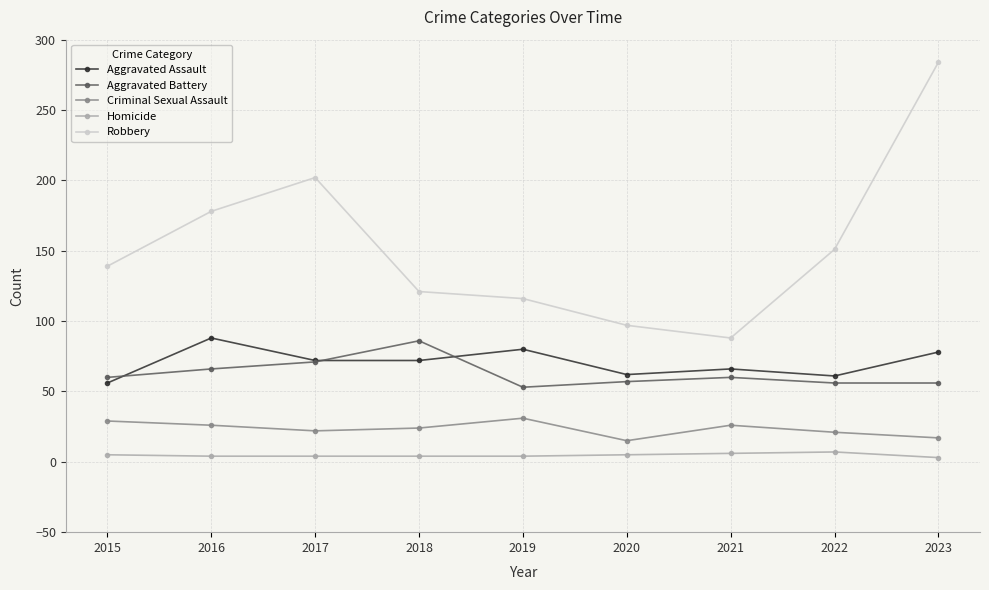

Between 2015 and 2020, which series saw the biggest shift?

Robbery